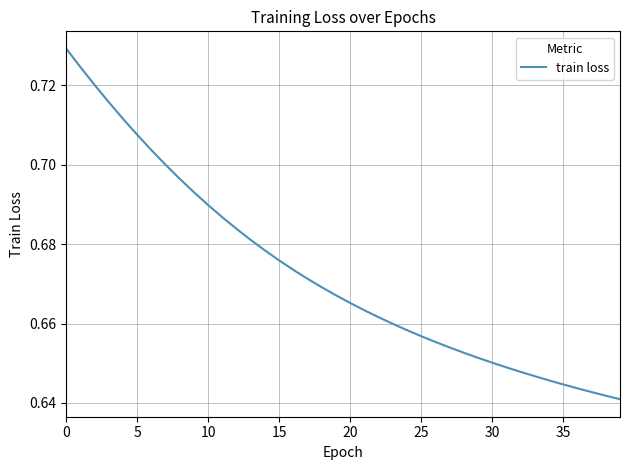

Is this an area chart (filled region under the line)?

No